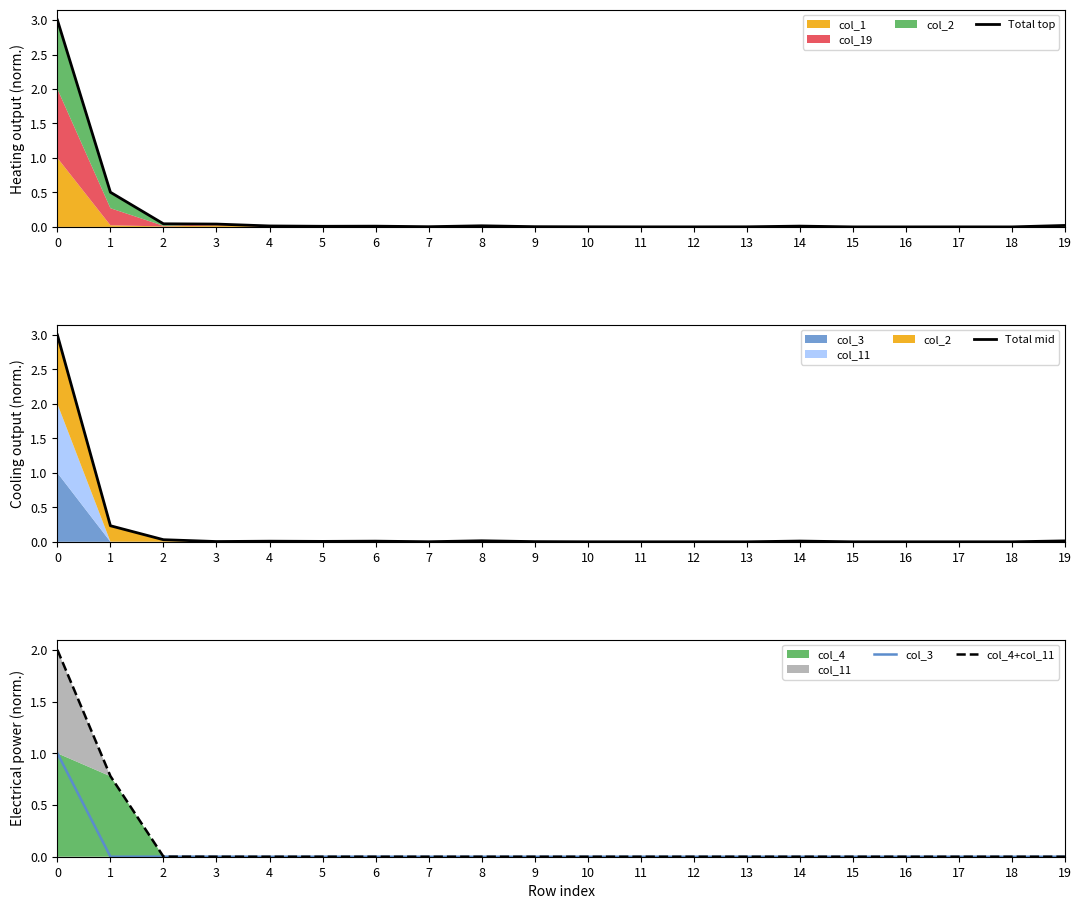

What is the sum of all Total top values?

3.7